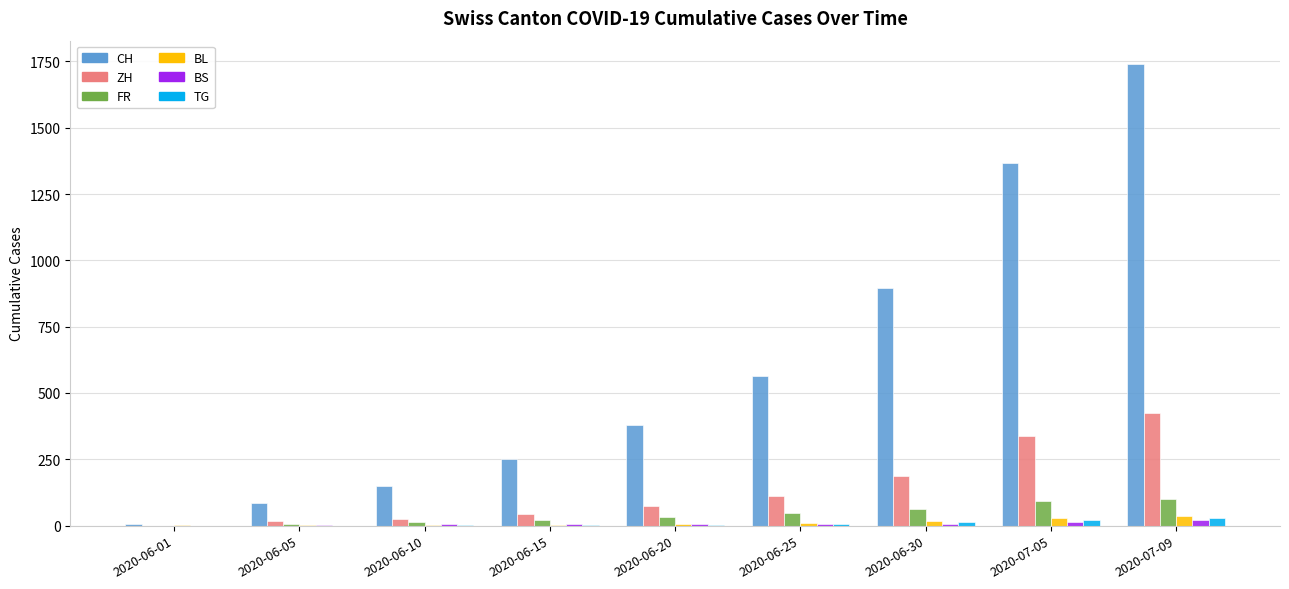

What is the highest value of the BL series?

38